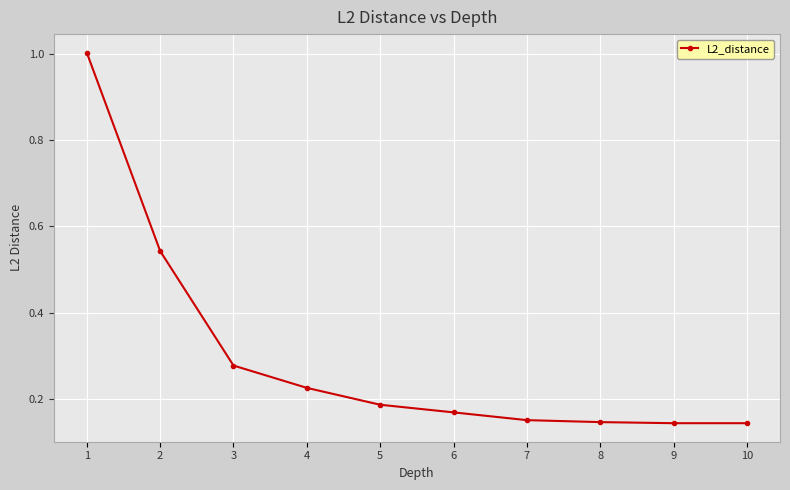

What is the change in value from 4 to 9?

-0.1